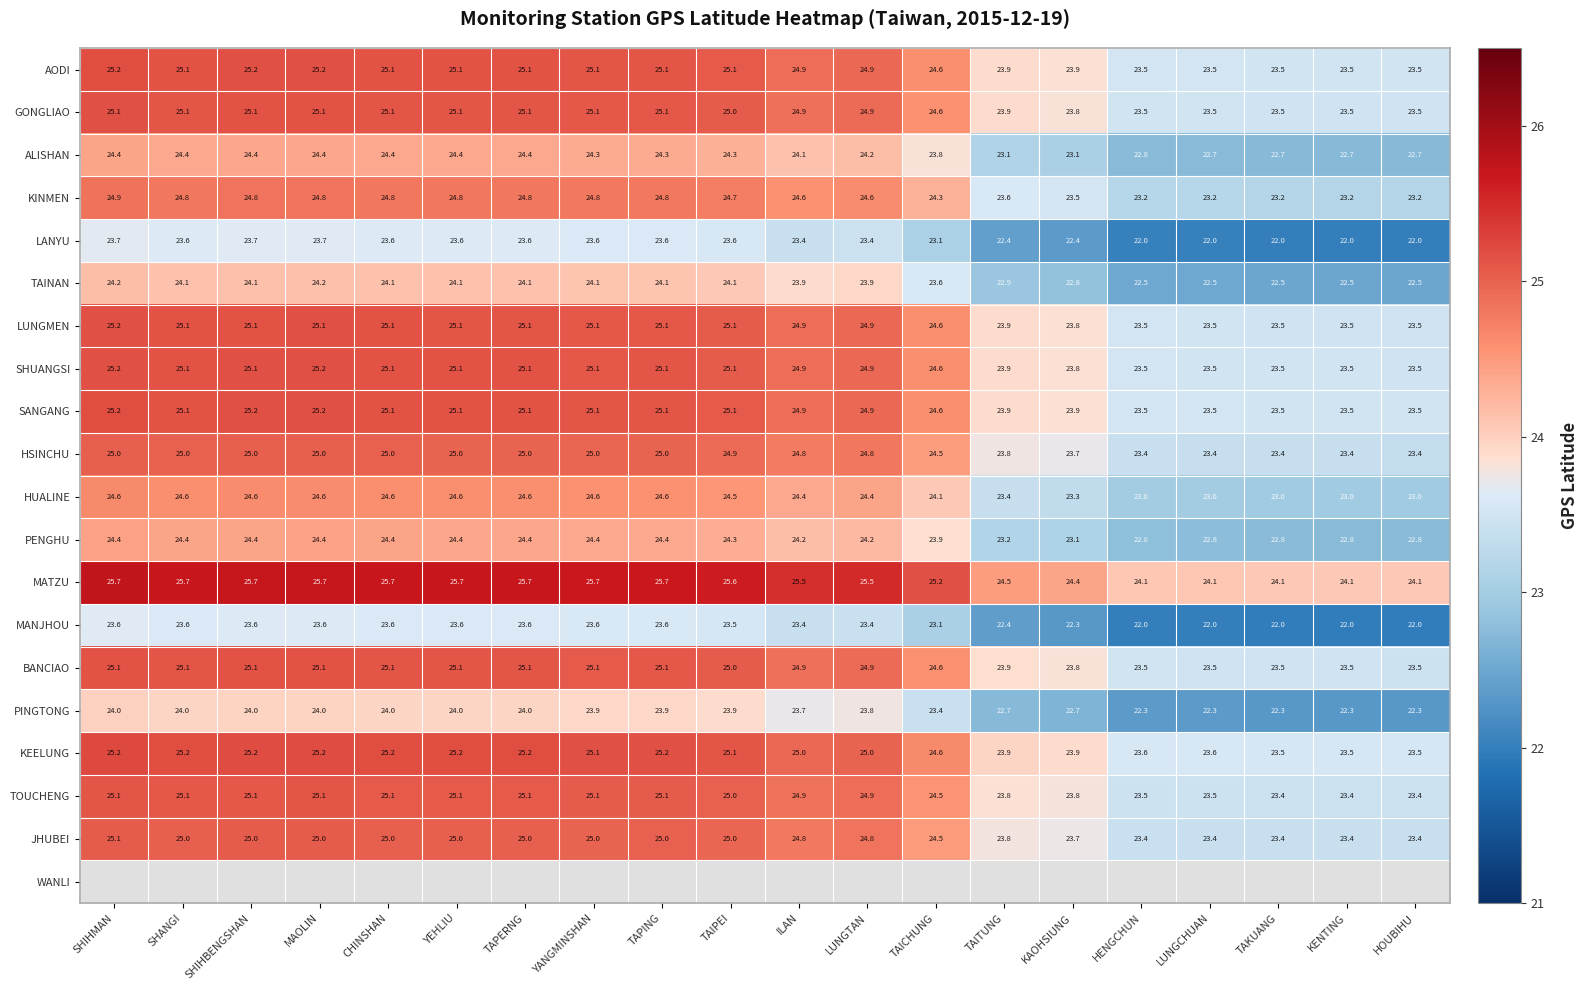

Count the number of categories in the chart.

20